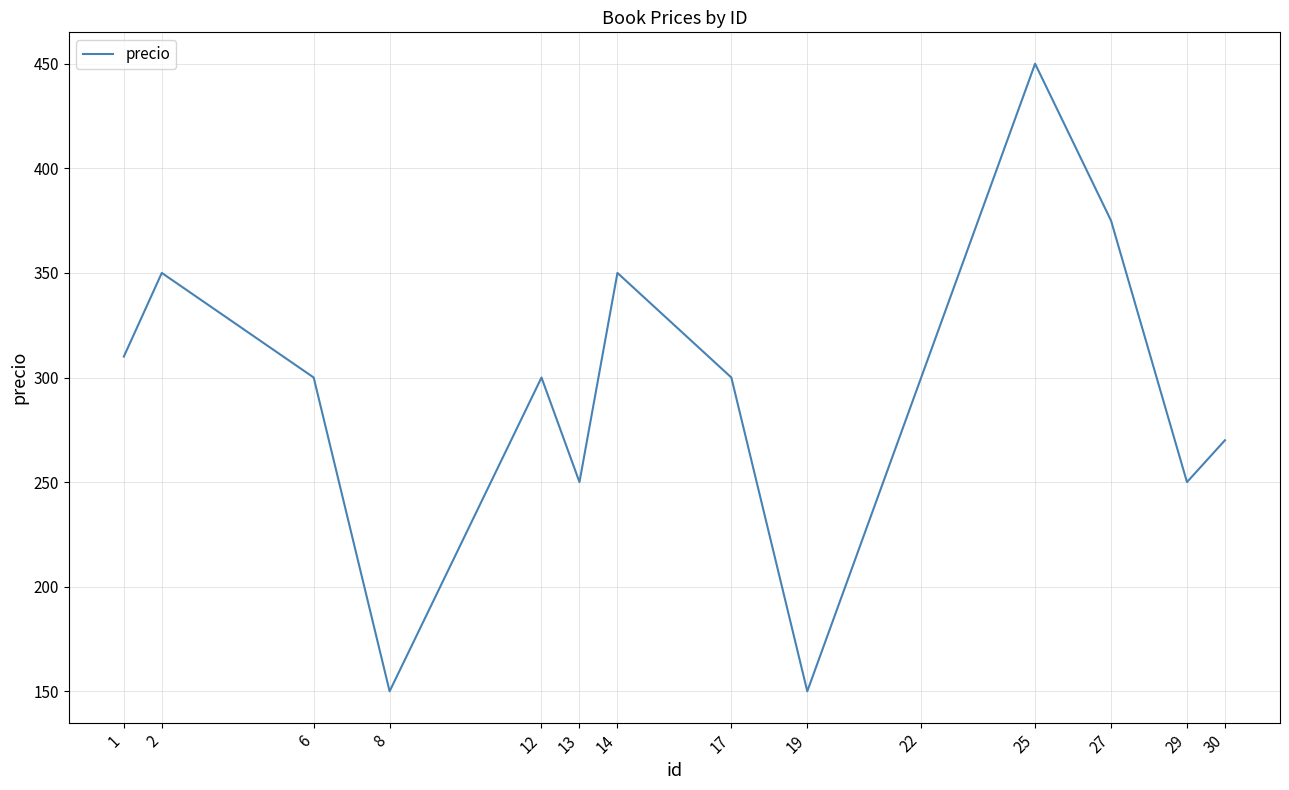

Reading left to right, list all the values displayed in this chart.

1=310	2=350	6=300	8=150	12=300	13=250	14=350	17=300	19=150	22=300	25=450	27=375	29=250	30=270